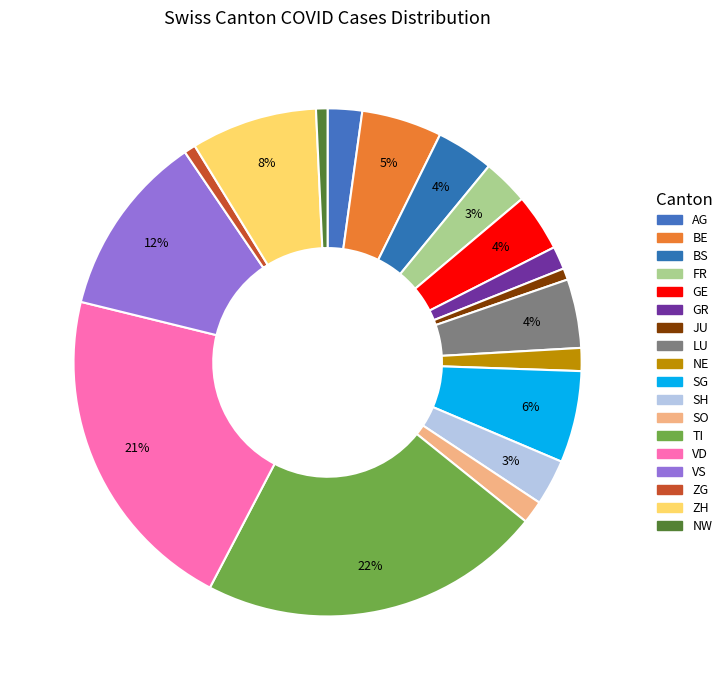

Is there any slice that represents more than half of the pie?

No